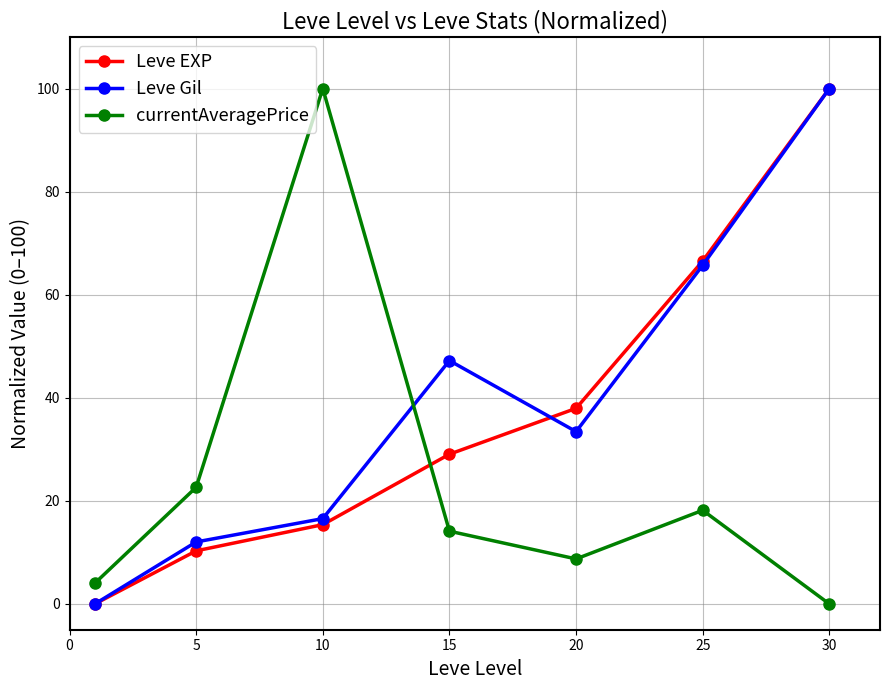

What is the value of the currentAveragePrice point at the 2nd from the left?

22.6